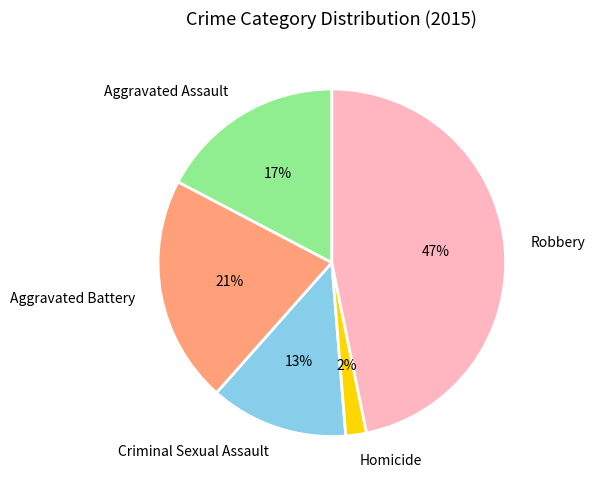

Is the sum of Aggravated Battery and Aggravated Assault greater than half?

No